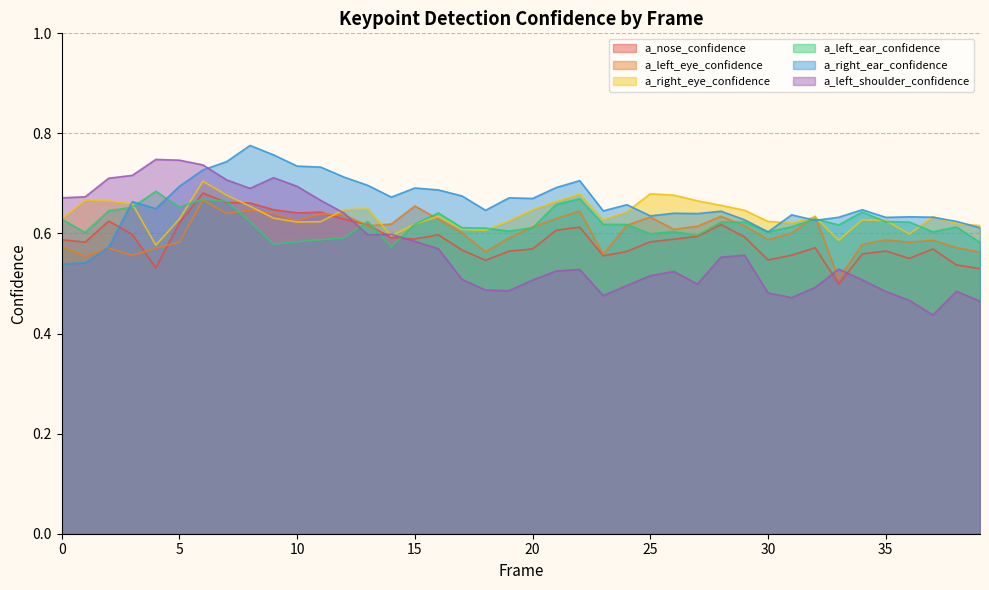

Which series has the largest range (max minus min)?

a_left_shoulder_confidence